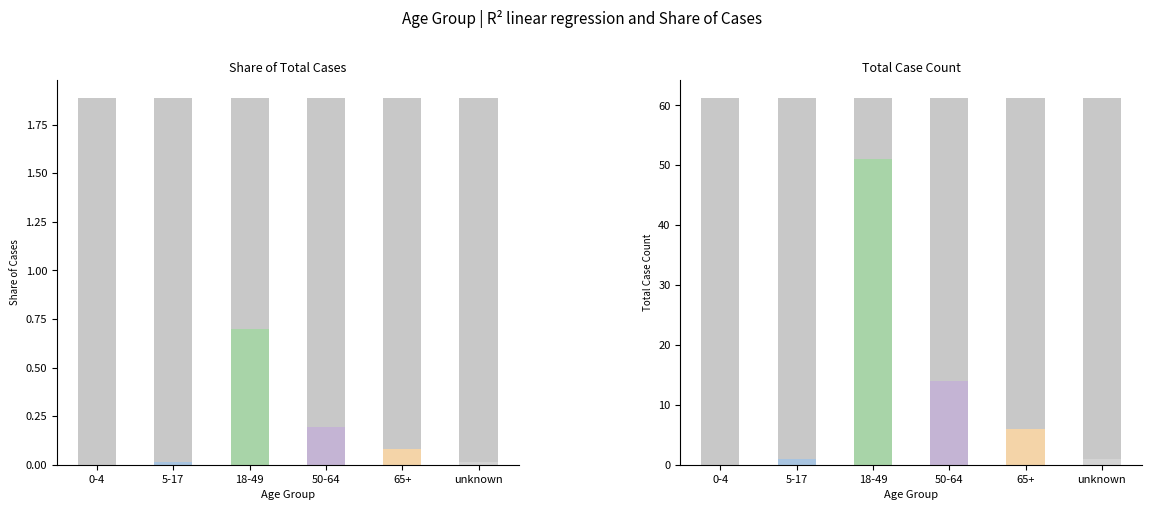

Which has a higher value, 0-4 or 5-17?

5-17